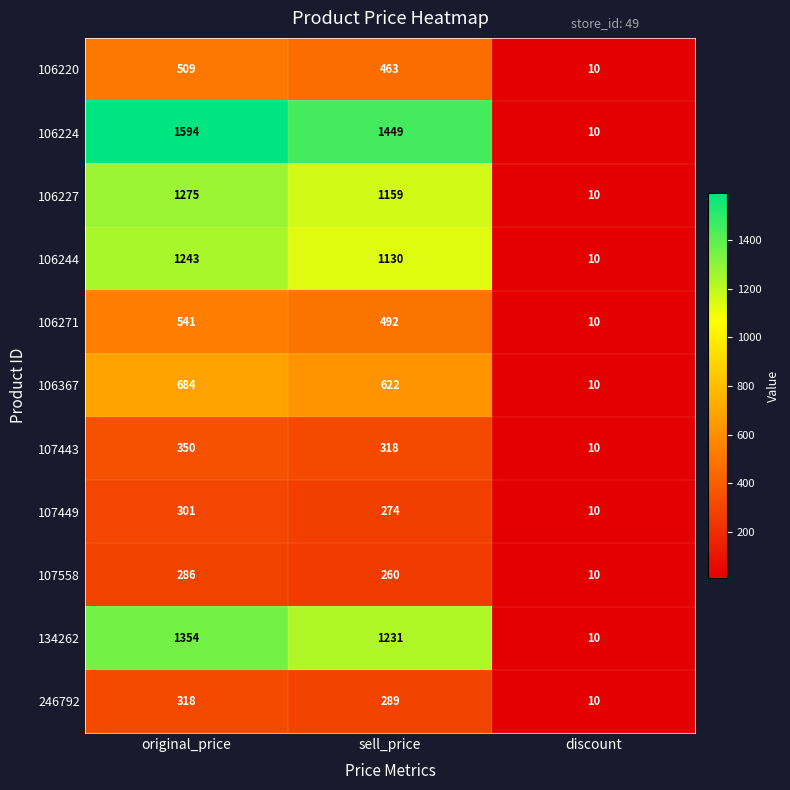

List the labels in order of 106244 value, largest first.

original_price, sell_price, discount